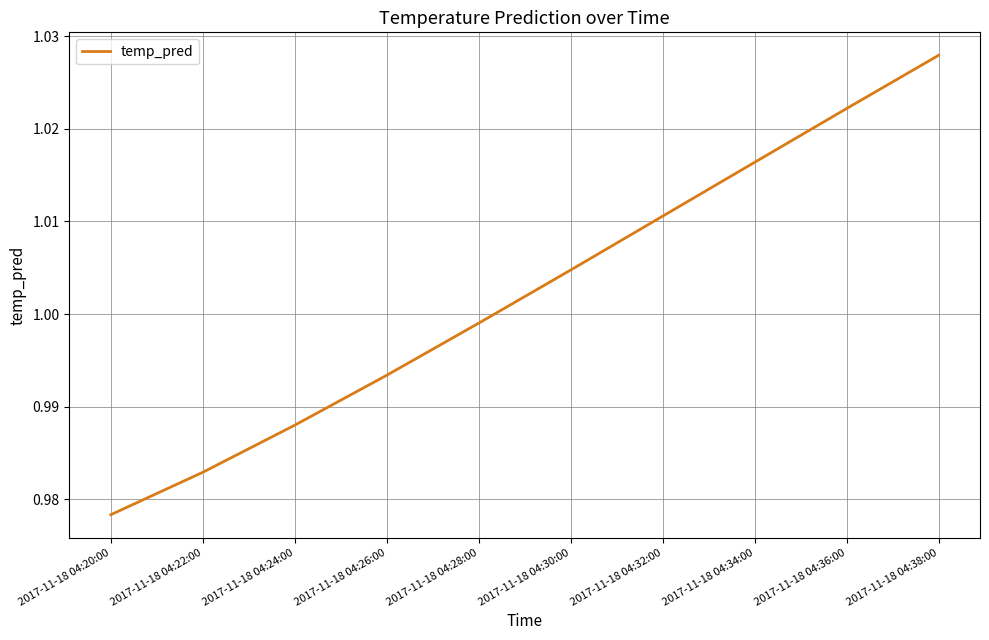

What position from the right is 2017-11-18 04:22:00?

9